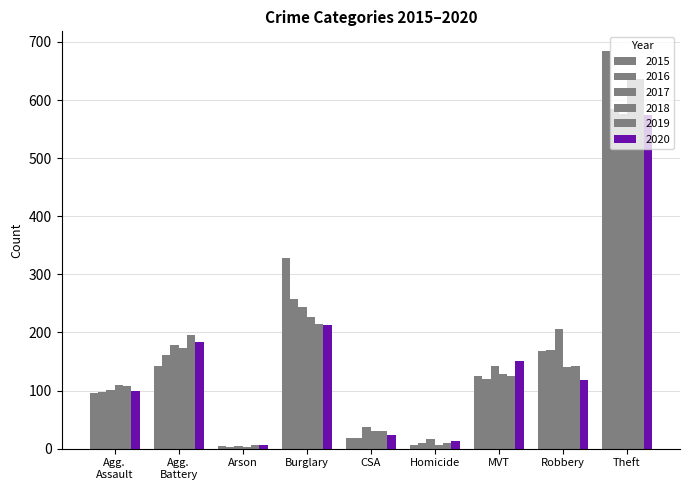

How many bars are there in total?

54